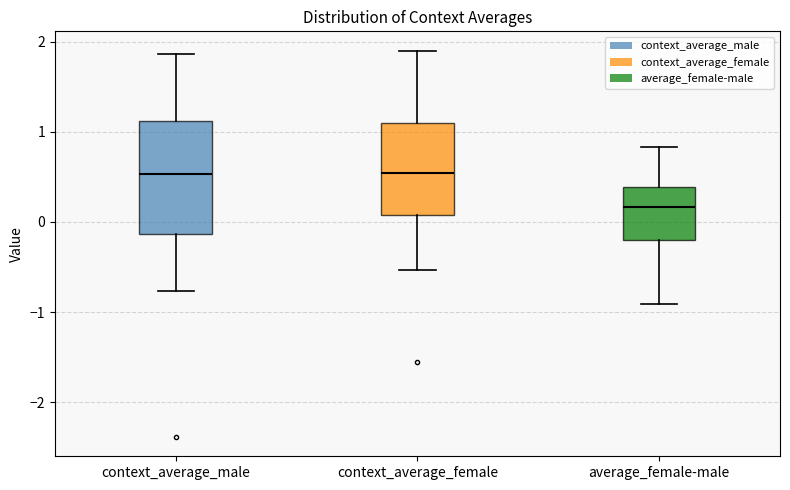

Which box's median line is the lowest?

average_female-male